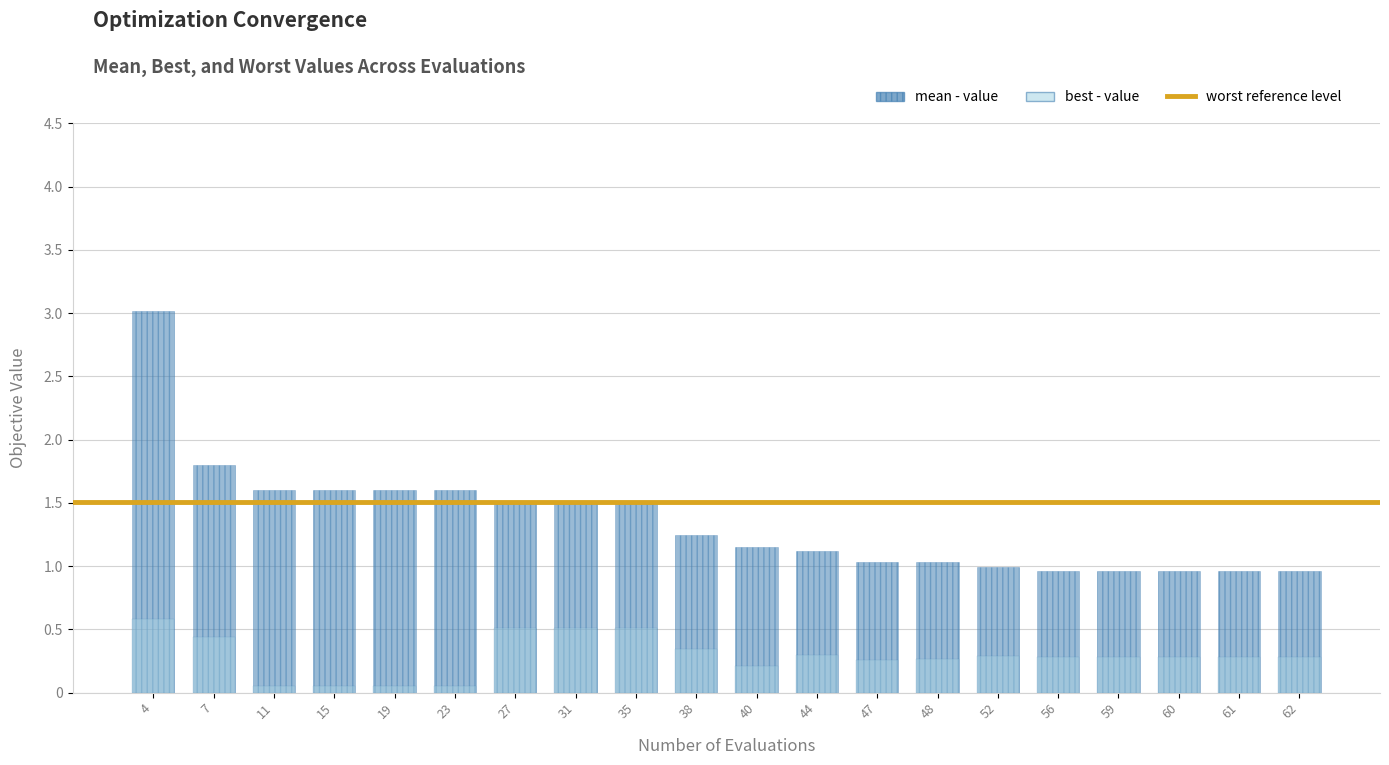

Where is worst nearest to the value 2?

47